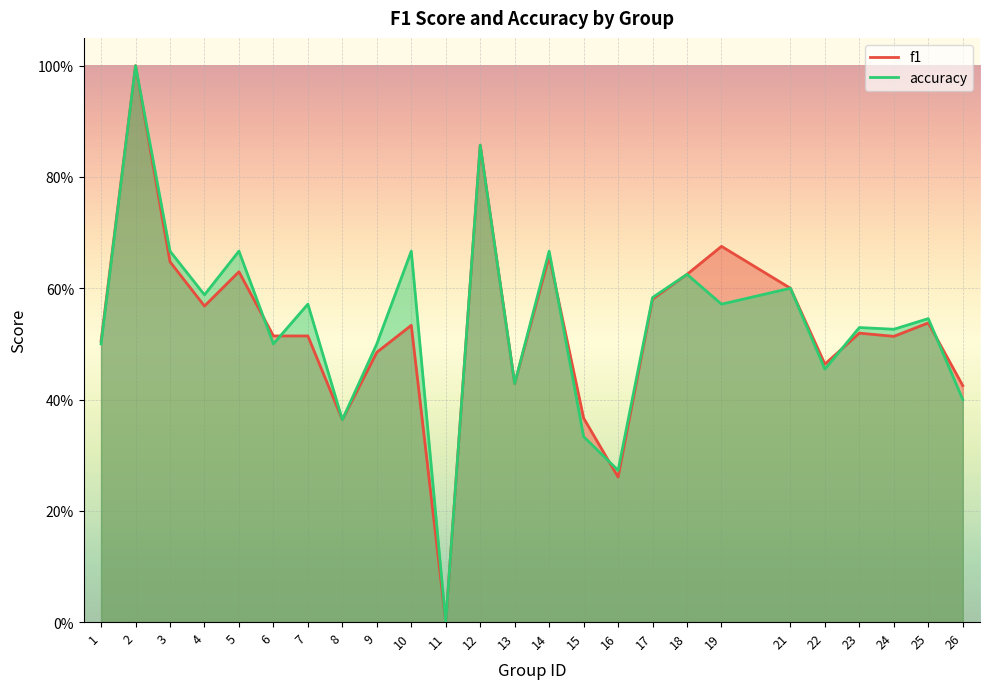

In f1, how many points are higher than both neighbors (excluding endpoints)?

9